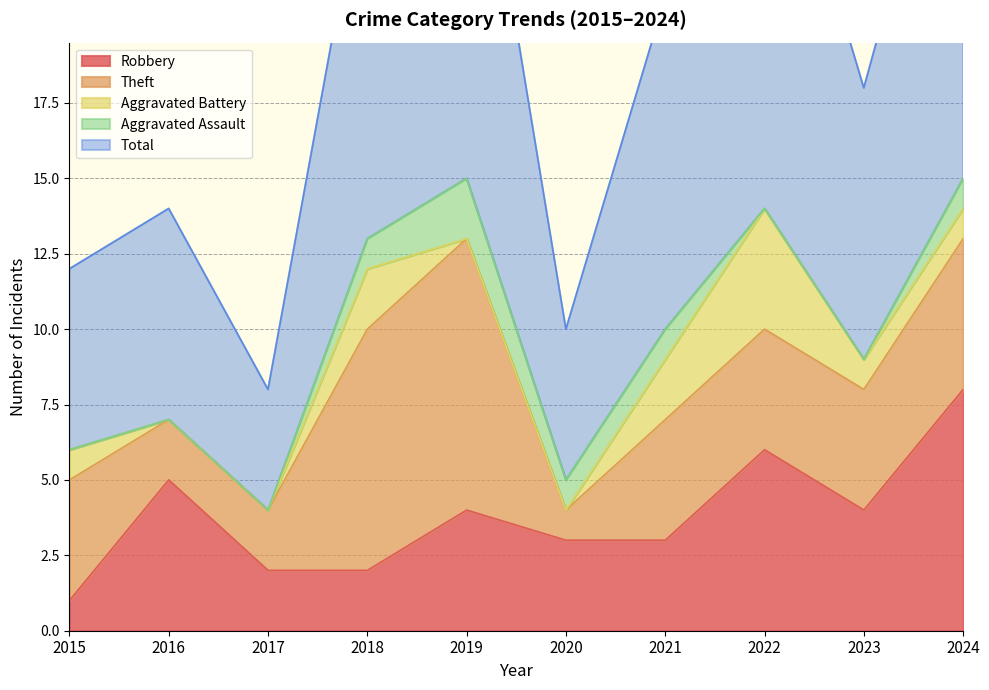

What is the lowest value of the Theft series?

1